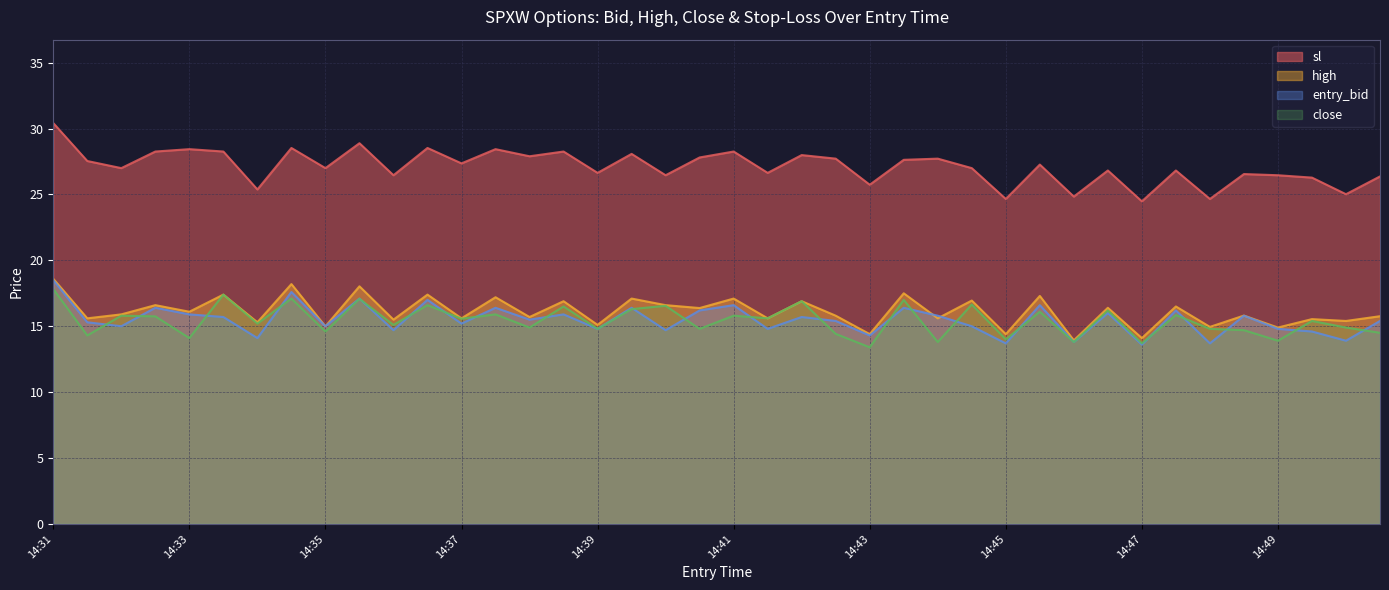

What are all the series names shown in the legend?

sl, high, entry_bid, close